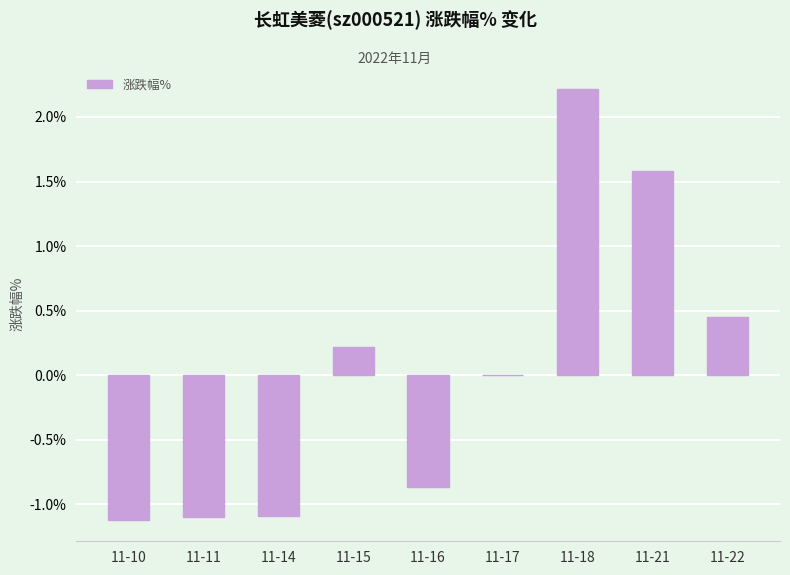

True or false: the data shows 1.6 at 11-21.

True